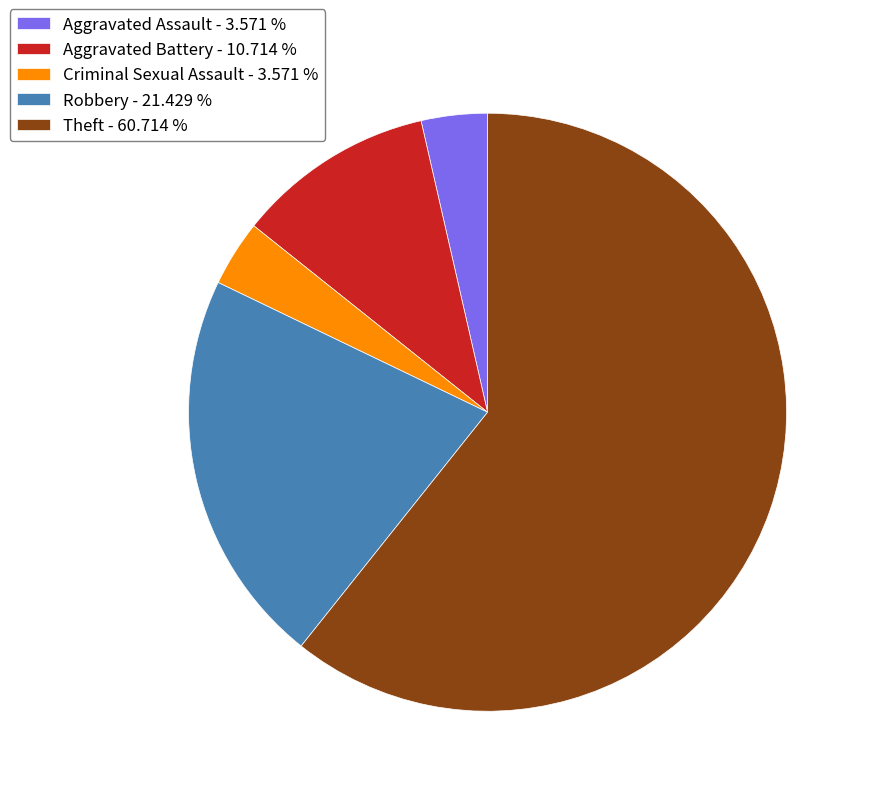

Do Aggravated Assault - 3.571 % and Criminal Sexual Assault - 3.571 % together represent more than half of the pie?

No